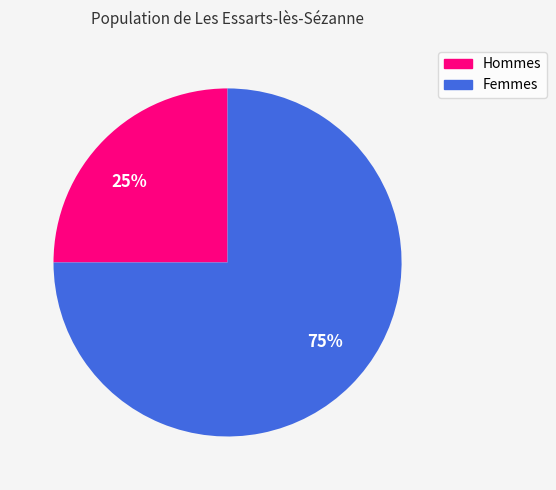

To the nearest percent, what portion does 75% represent?

75%